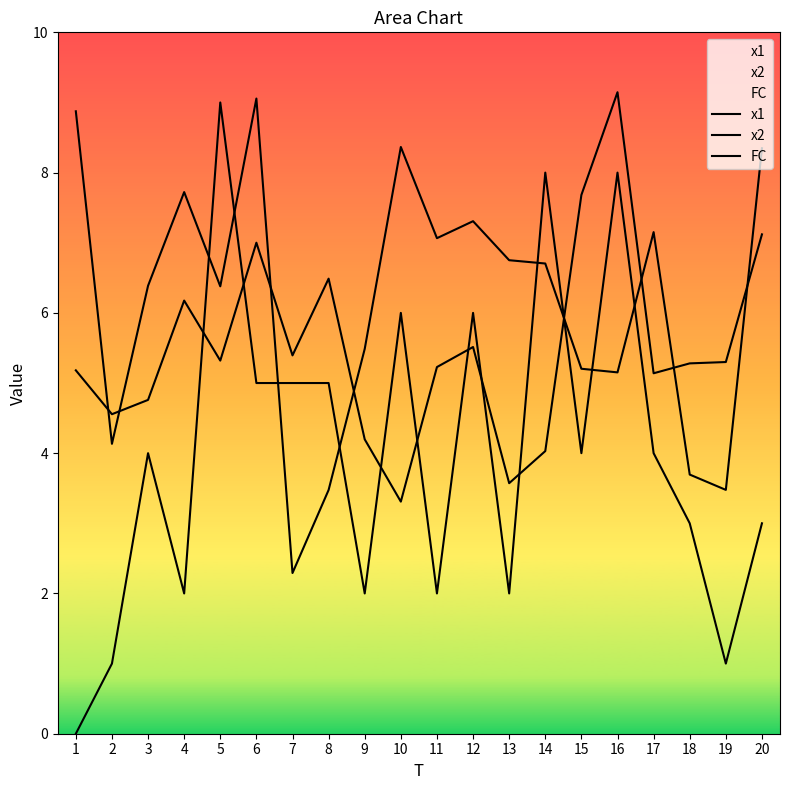

Reading right to left, list all the values displayed in this chart.

x1: 20=8.3	19=3.5	18=3.7	17=7.2	16=5.2	15=5.2	14=6.7	13=6.8	12=7.3	11=7.1	10=8.4	9=5.5	8=3.5	7=2.3	6=9.1	5=6.4	4=7.7	3=6.4	2=4.1	1=8.9
x2: 20=7.1	19=5.3	18=5.3	17=5.1	16=9.1	15=7.7	14=4.0	13=3.6	12=5.5	11=5.2	10=3.3	9=4.2	8=6.5	7=5.4	6=7.0	5=5.3	4=6.2	3=4.8	2=4.6	1=5.2
FC: 20=3.0	19=1.0	18=3.0	17=4.0	16=8.0	15=4.0	14=8.0	13=2.0	12=6.0	11=2.0	10=6.0	9=2.0	8=5.0	7=5.0	6=5.0	5=9.0	4=2.0	3=4.0	2=1.0	1=0.0